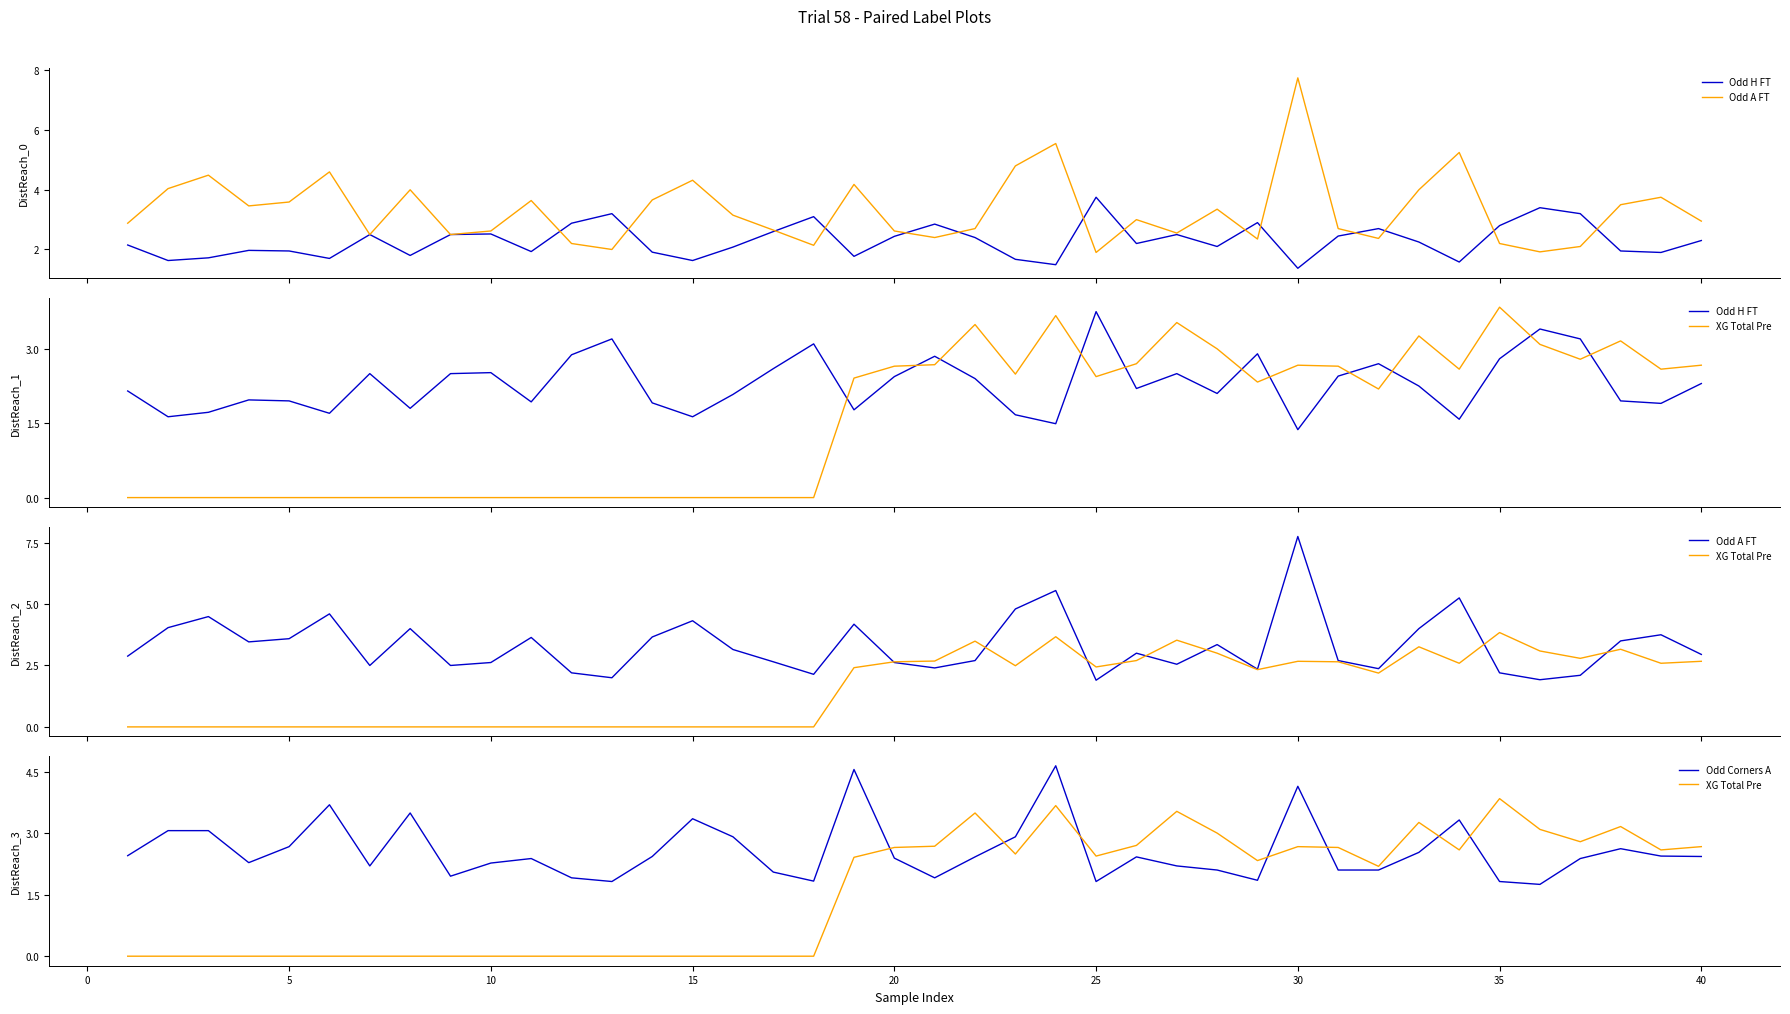

How many times do Odd Corners A and XG Total Pre cross each other?

7